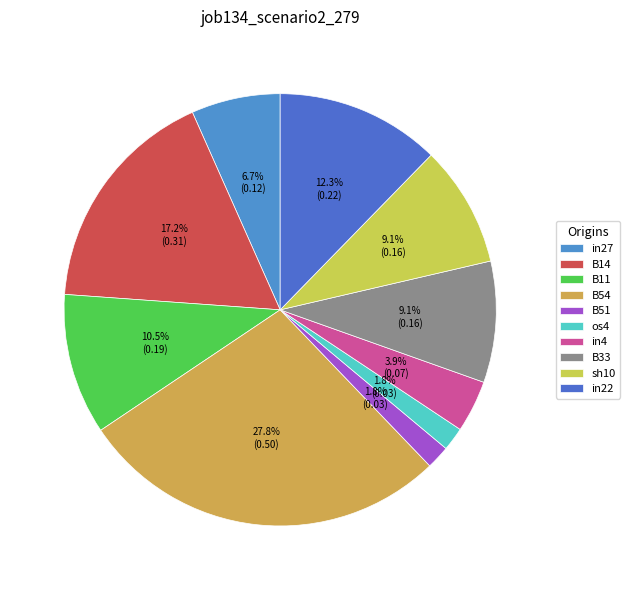

Count the number of slices in the pie.

10